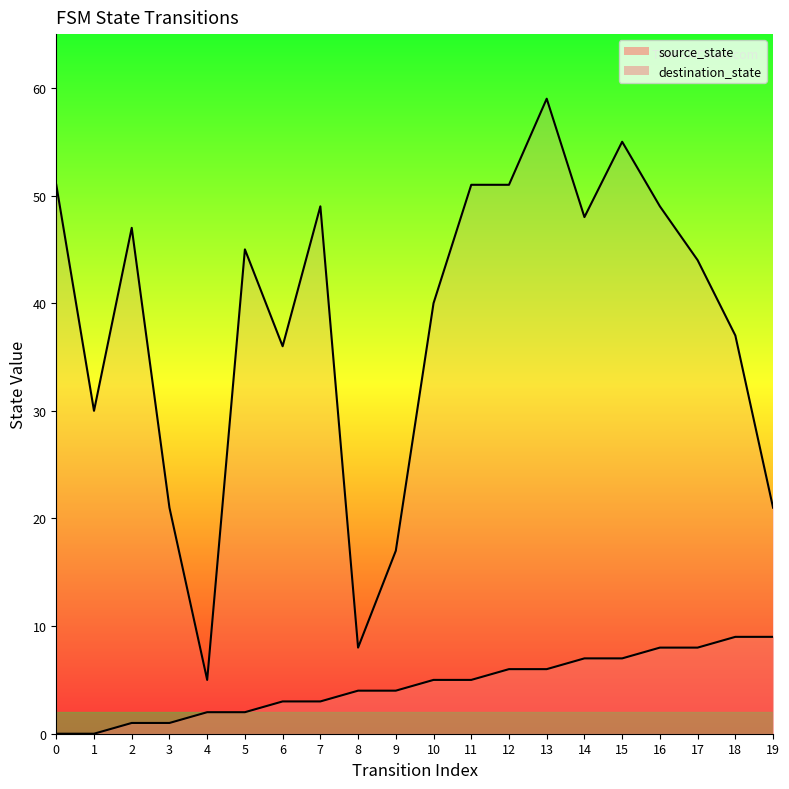

At which category is the sum across all series the highest?

13